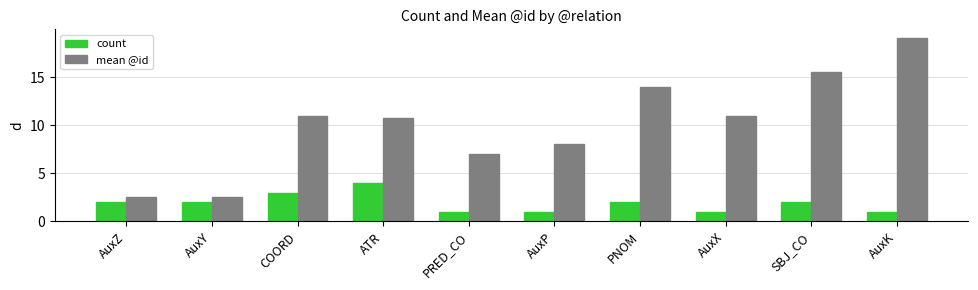

Between AuxP and AuxX, which series saw the biggest shift?

mean @id